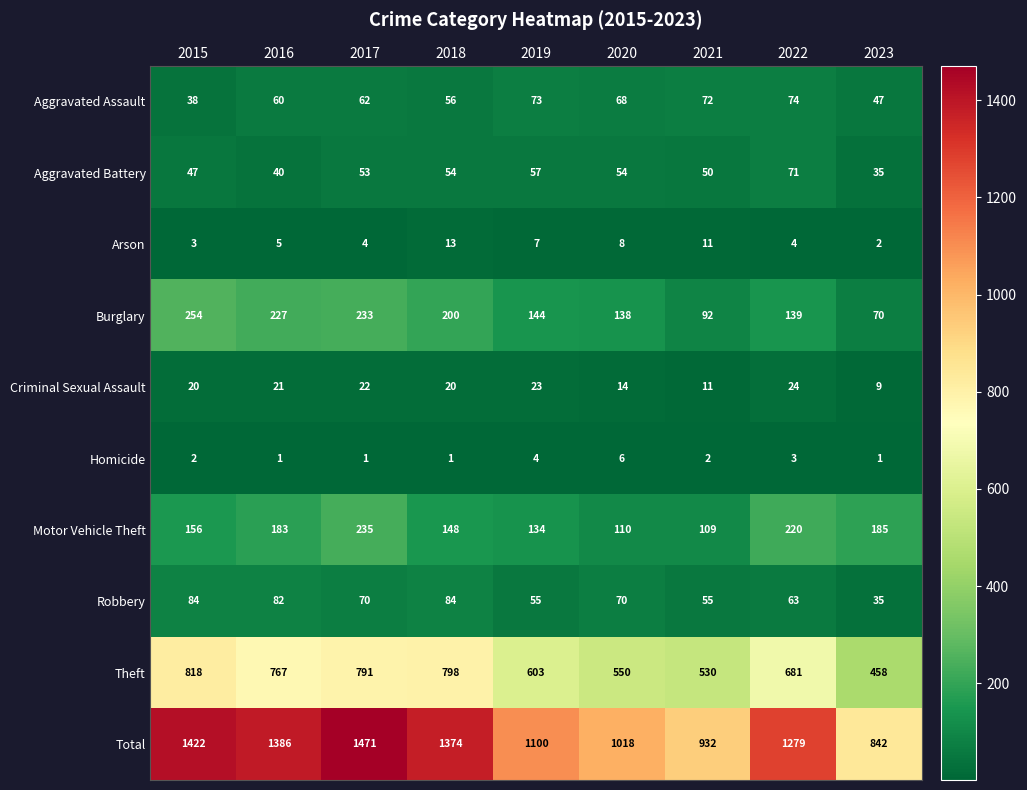

How many values in the Criminal Sexual Assault series are below 20?

3